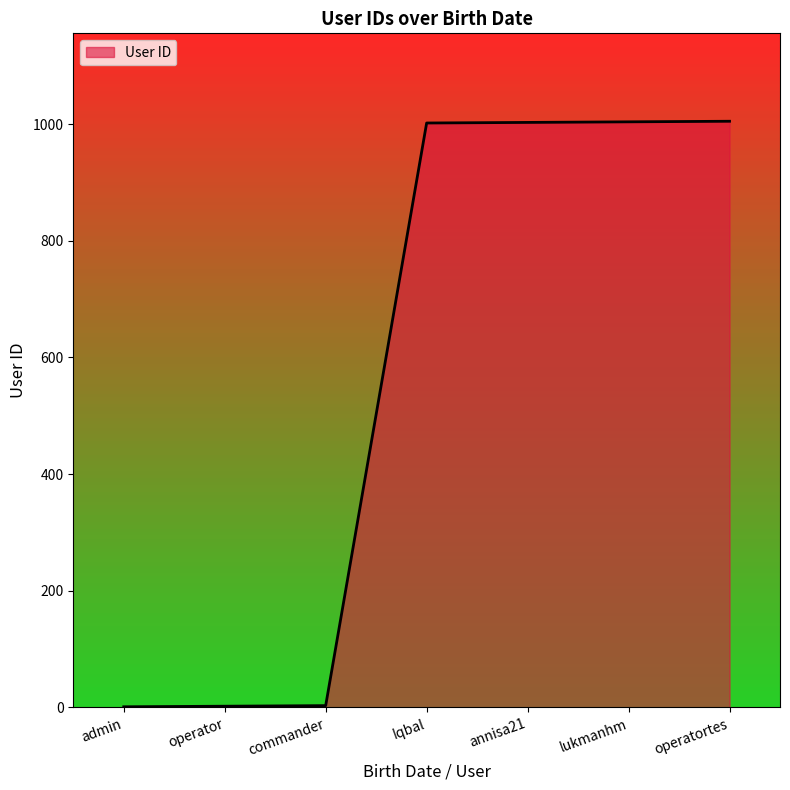

What is the ratio of the value at Iqbal to the value at lukmanhm?

1.0